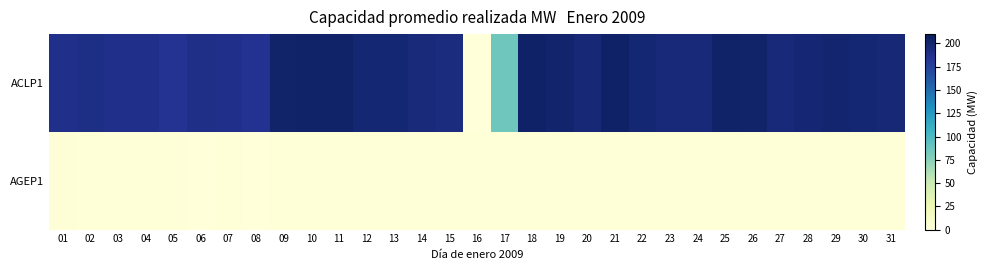

Rank the series by their average value, from highest to lowest.

ACLP1, AGEP1